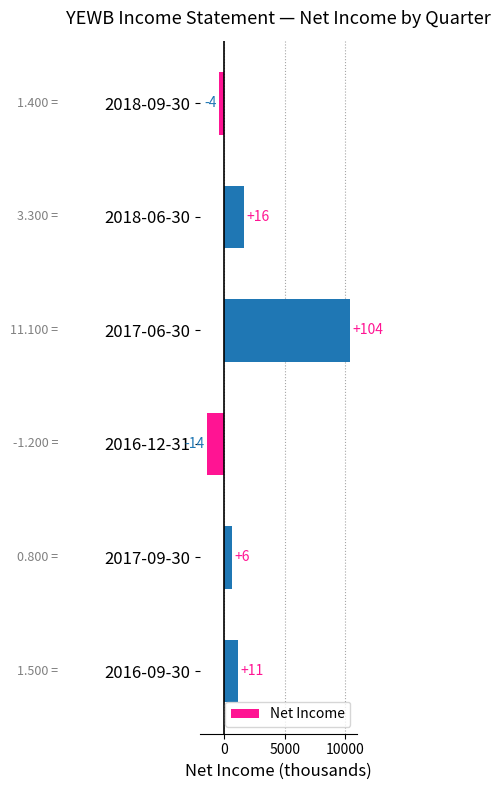

Does the chart contain any negative values?

Yes